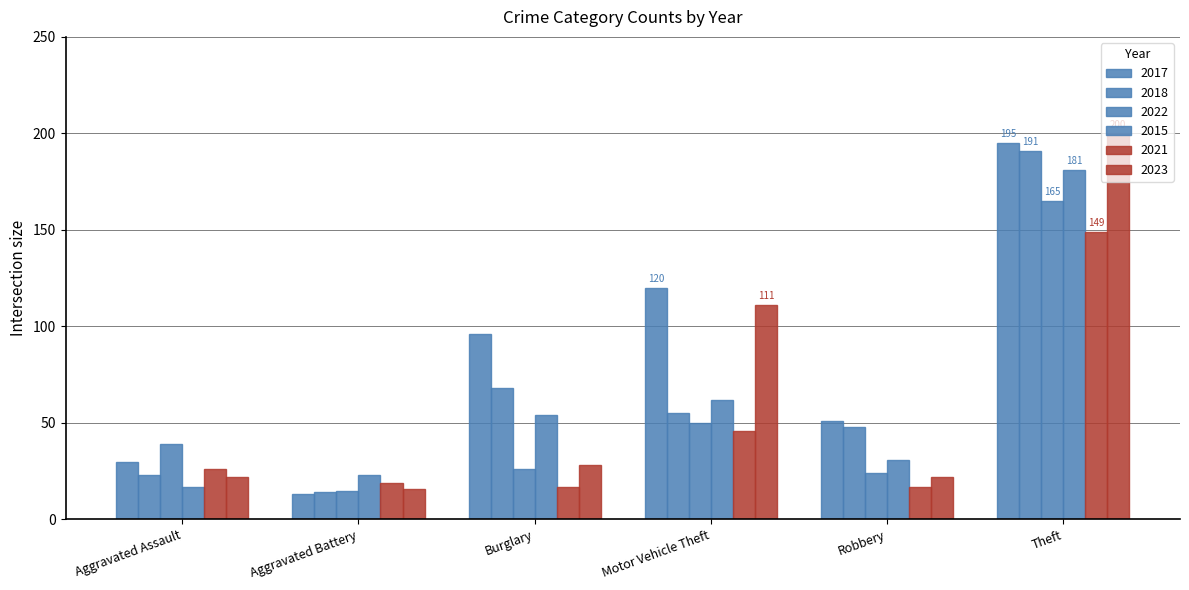

What is the sum of all 2017 values?

505